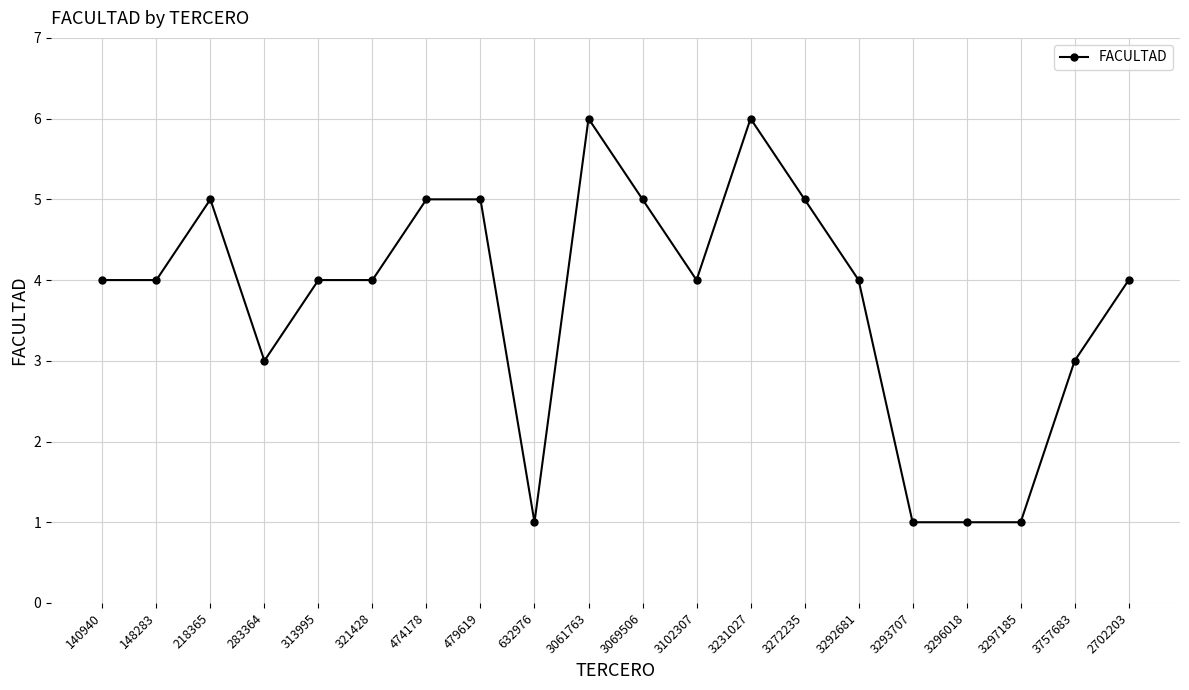

What is the greatest value displayed?

6